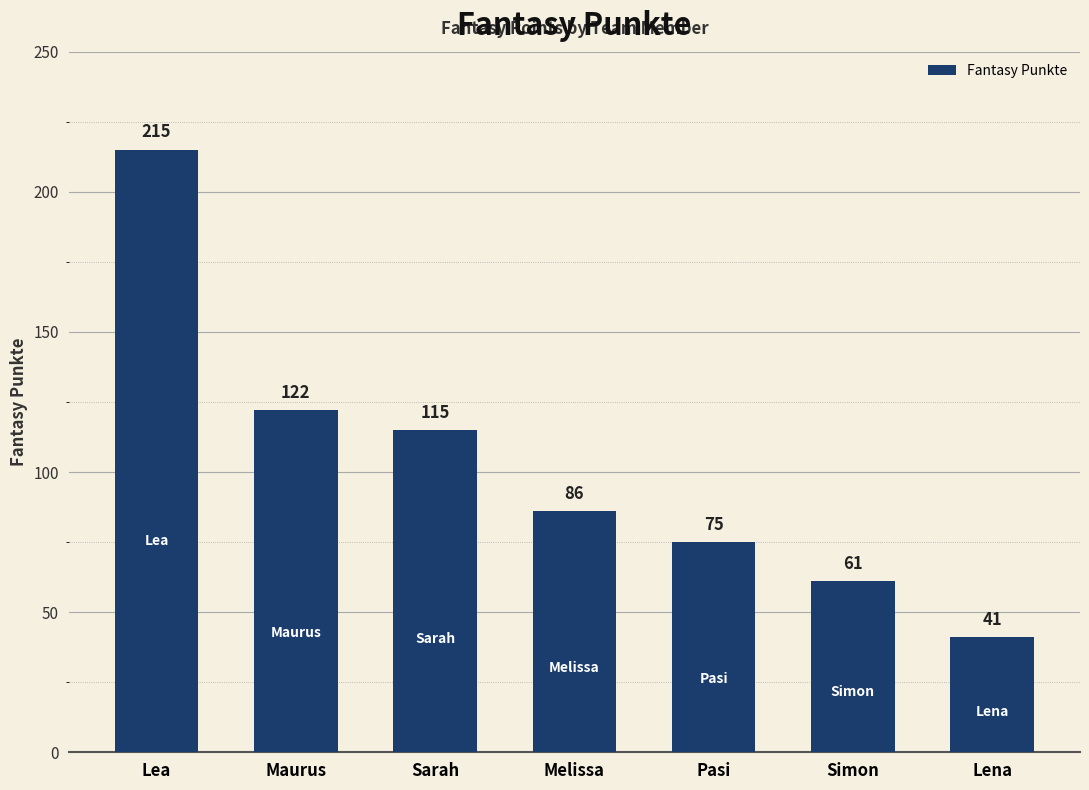

List the labels in order of value, largest first.

Lea, Maurus, Sarah, Melissa, Pasi, Simon, Lena